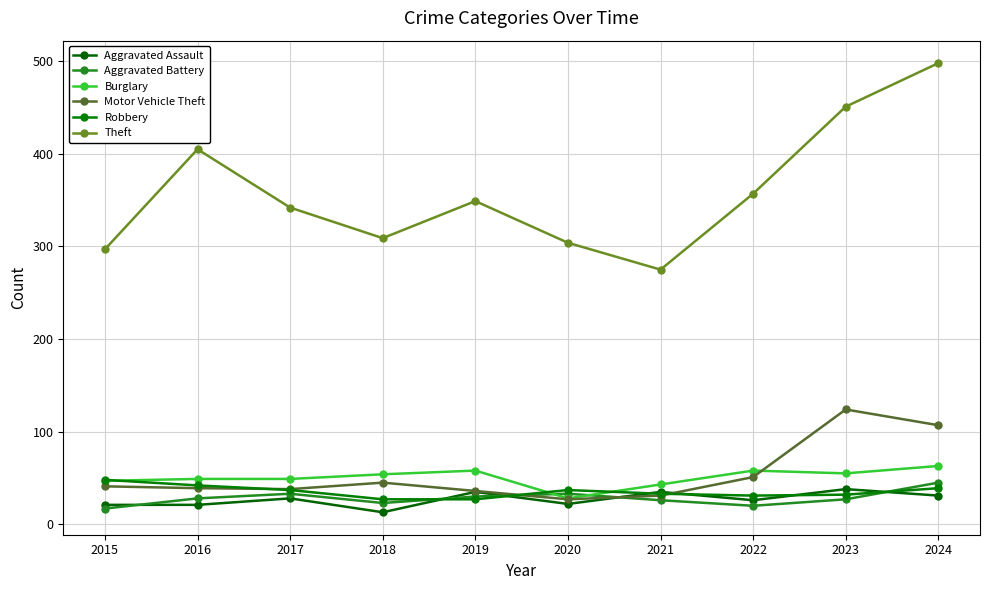

Count the number of categories in the chart.

10